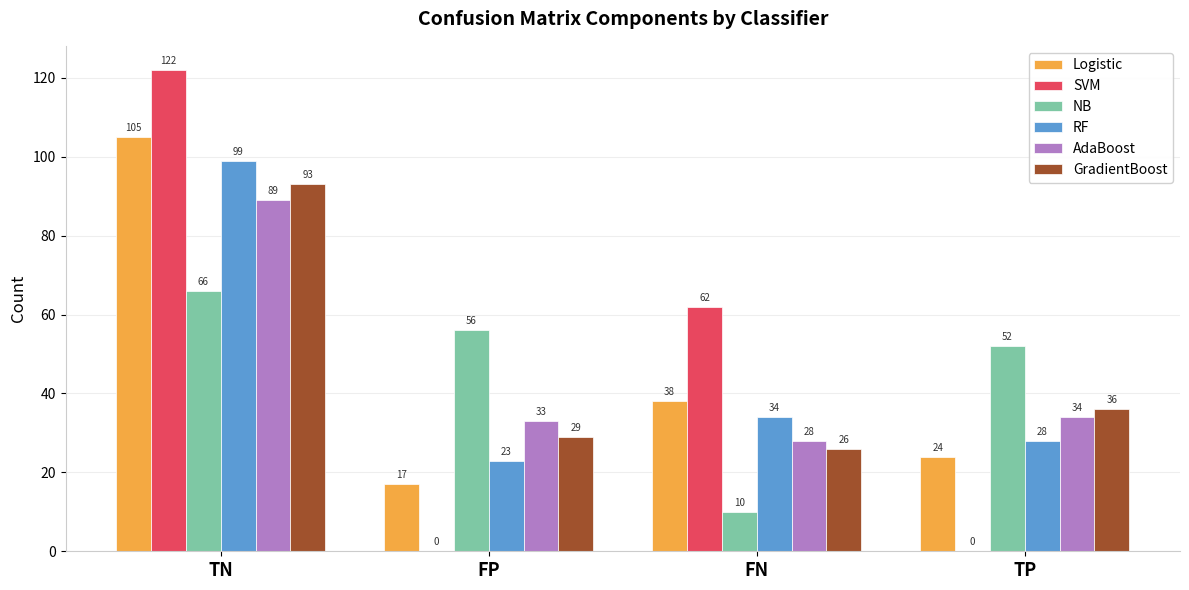

At which category does the chart reach its peak across all series?

TN